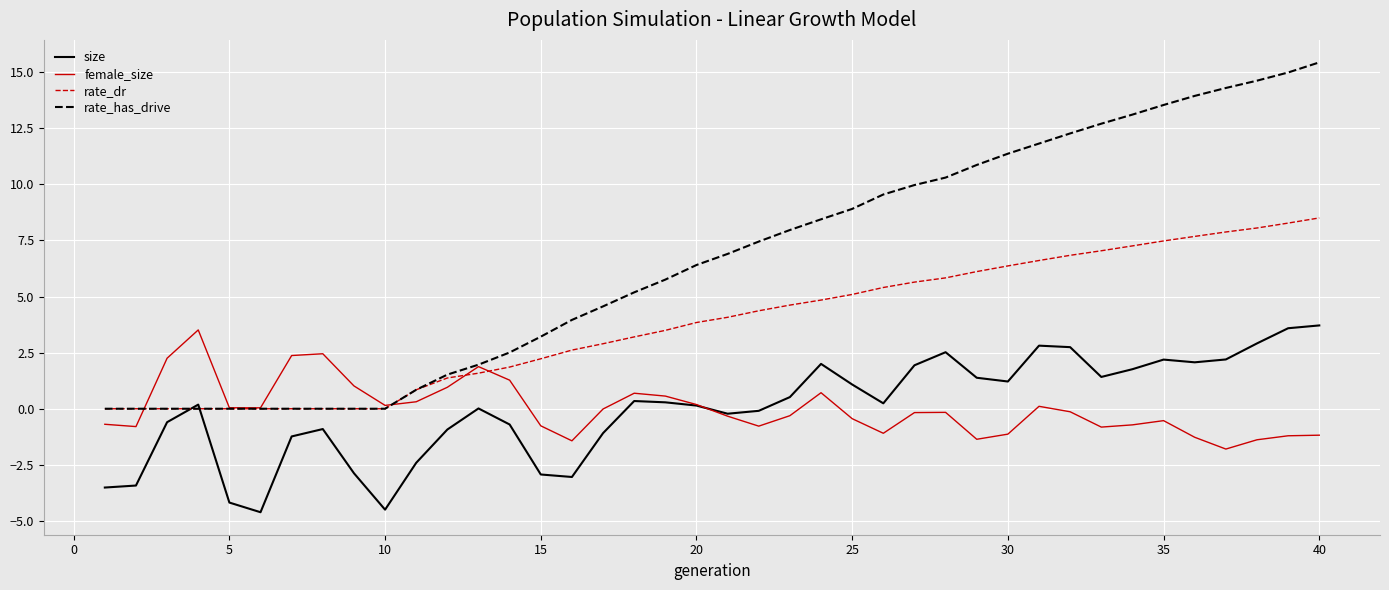

Which series has the widest spread of values?

rate_has_drive